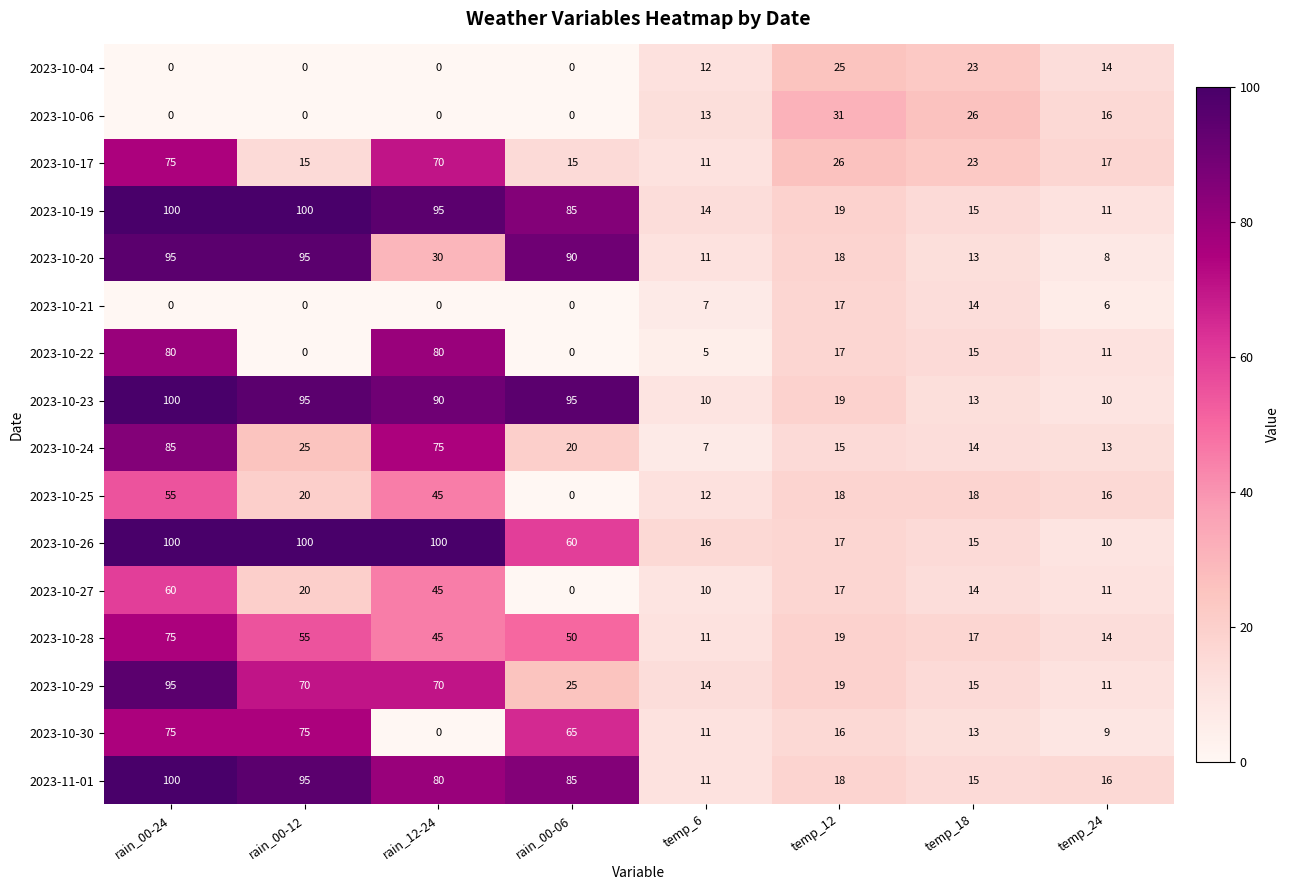

Between rain_00-12 and rain_12-24, which series saw the biggest shift?

2023-10-22